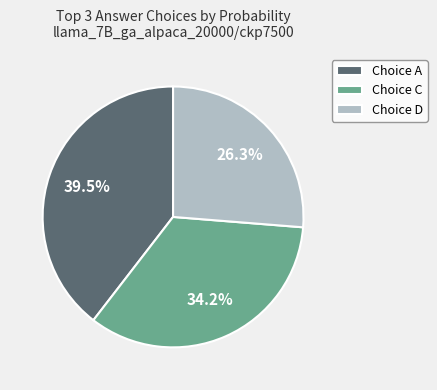

Combined, what portion of the pie is Choice D and Choice C?

60.5%